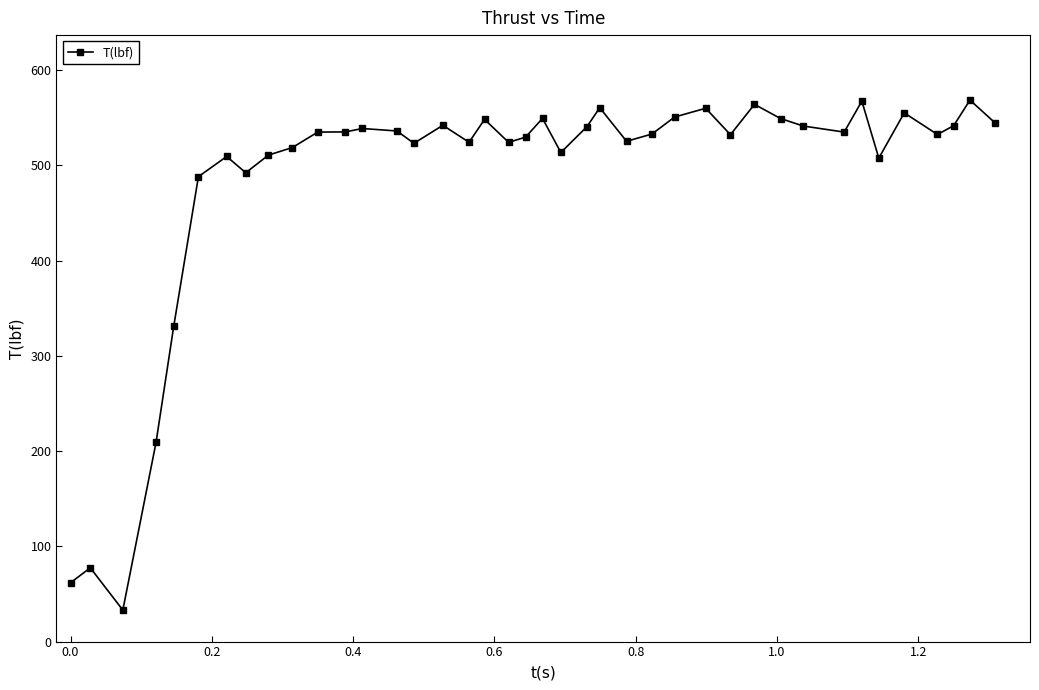

What is the value of the 39th point from the left?

568.5